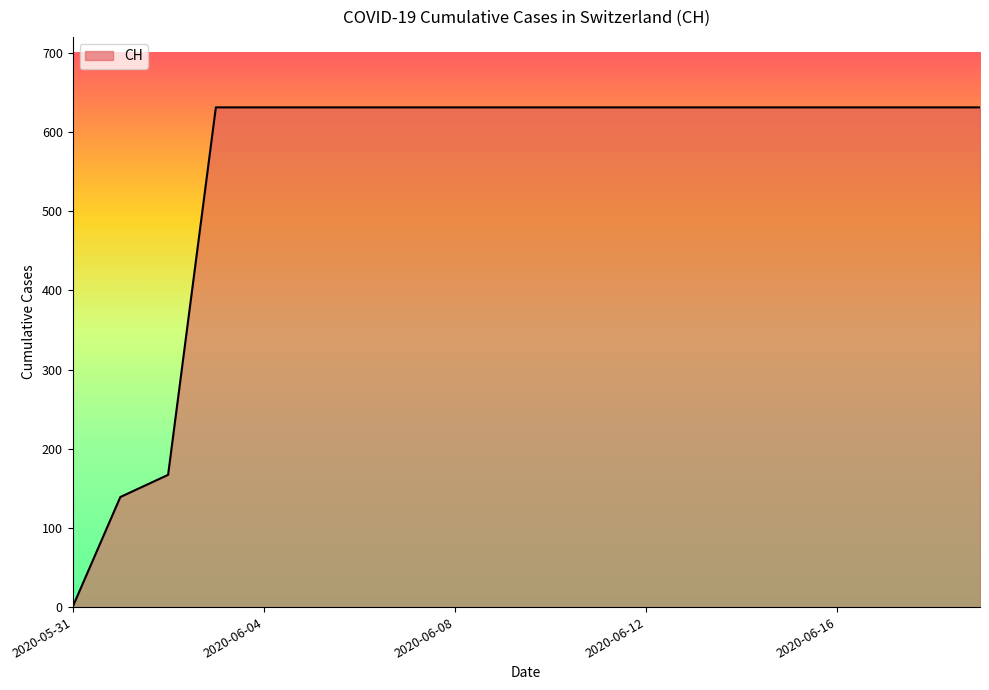

What is the maximum value shown in the chart?

631